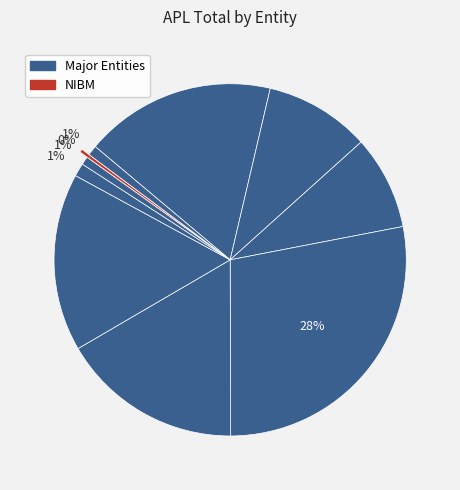

Count the number of slices in the pie.

10